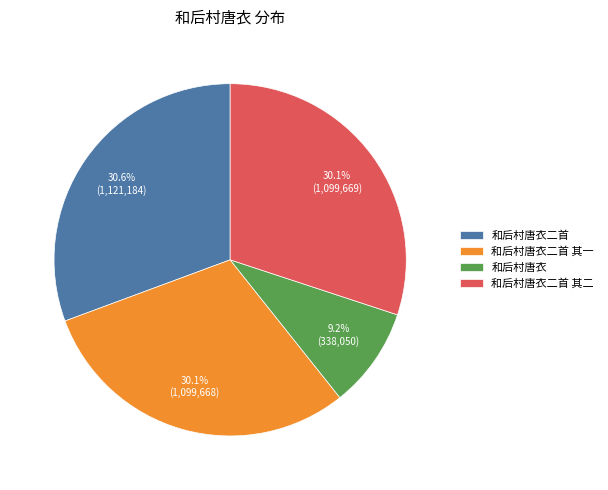

What percentage is the 和后村唐衣 slice, to the nearest percent?

9%